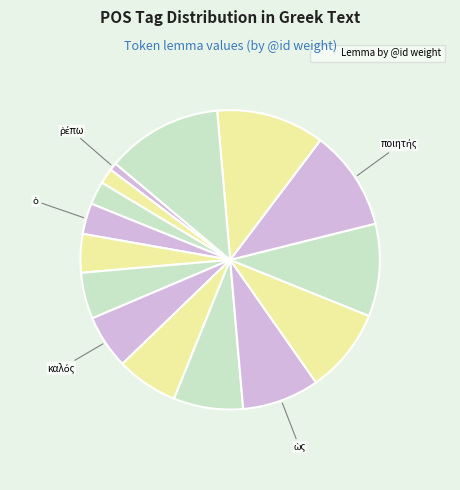

How many slices are in this pie chart?

15